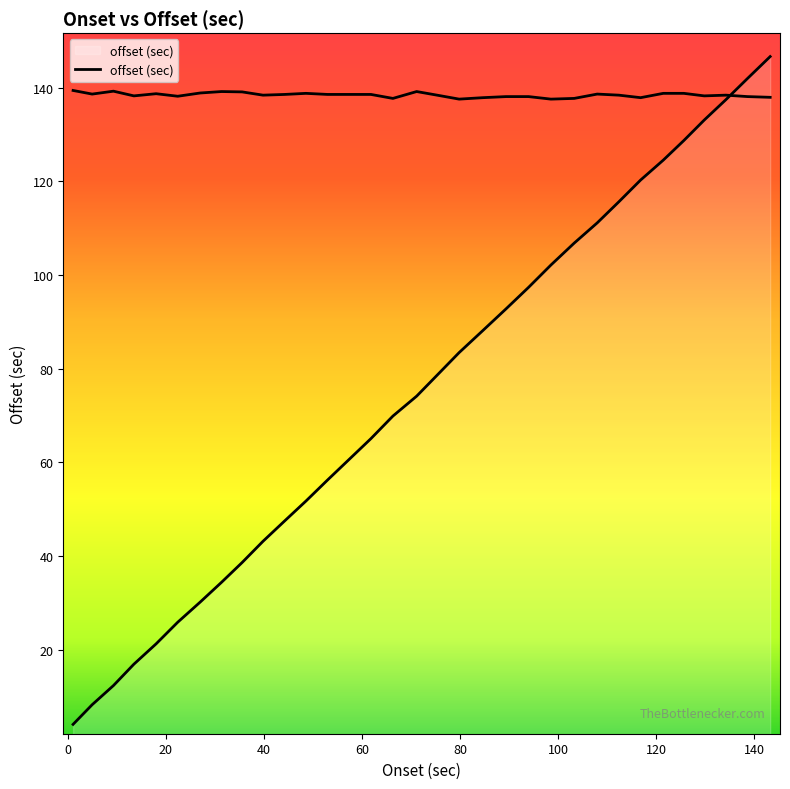

What is the greatest value displayed?

146.7